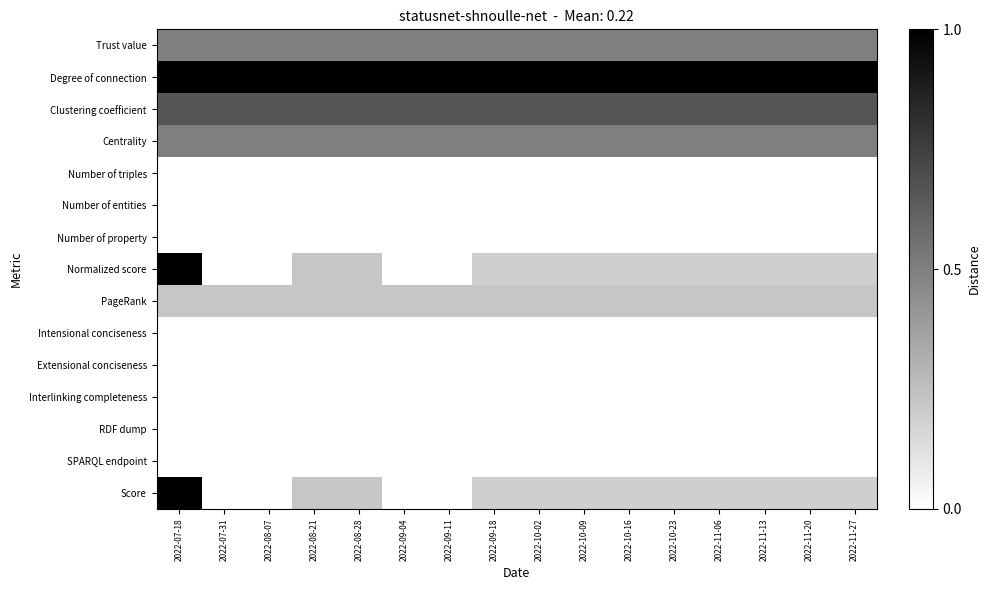

List the labels in order of Number of triples value, smallest first.

2022-07-18, 2022-07-31, 2022-08-07, 2022-08-21, 2022-08-28, 2022-09-04, 2022-09-11, 2022-09-18, 2022-10-02, 2022-10-09, 2022-10-16, 2022-10-23, 2022-11-06, 2022-11-13, 2022-11-20, 2022-11-27